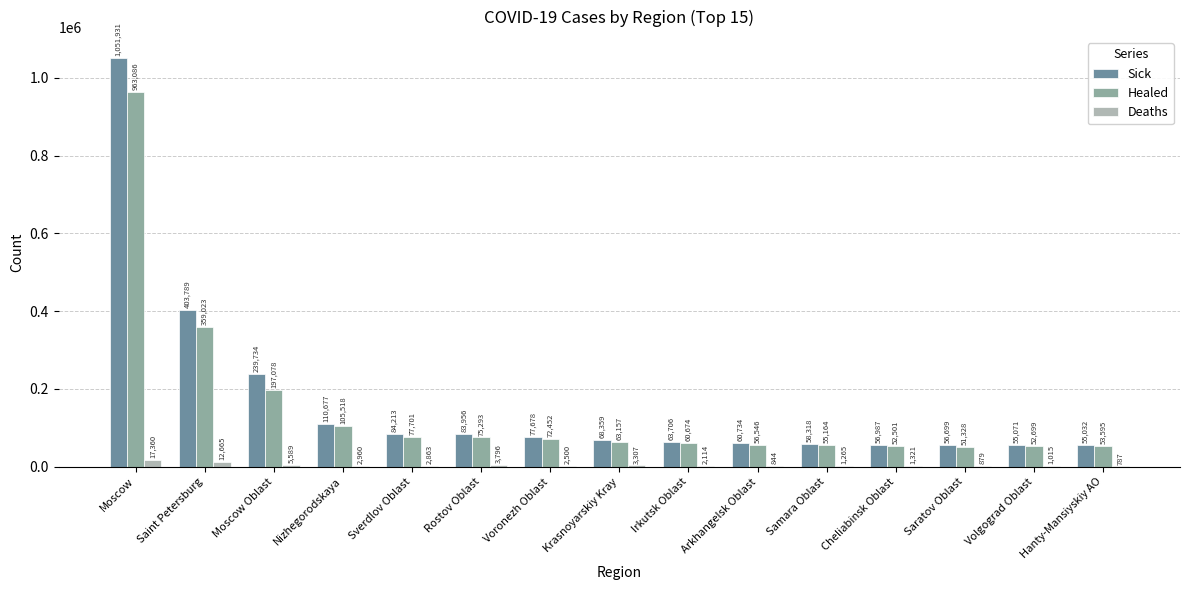

Which series changed the most between Moscow Oblast and Sverdlov Oblast?

Sick